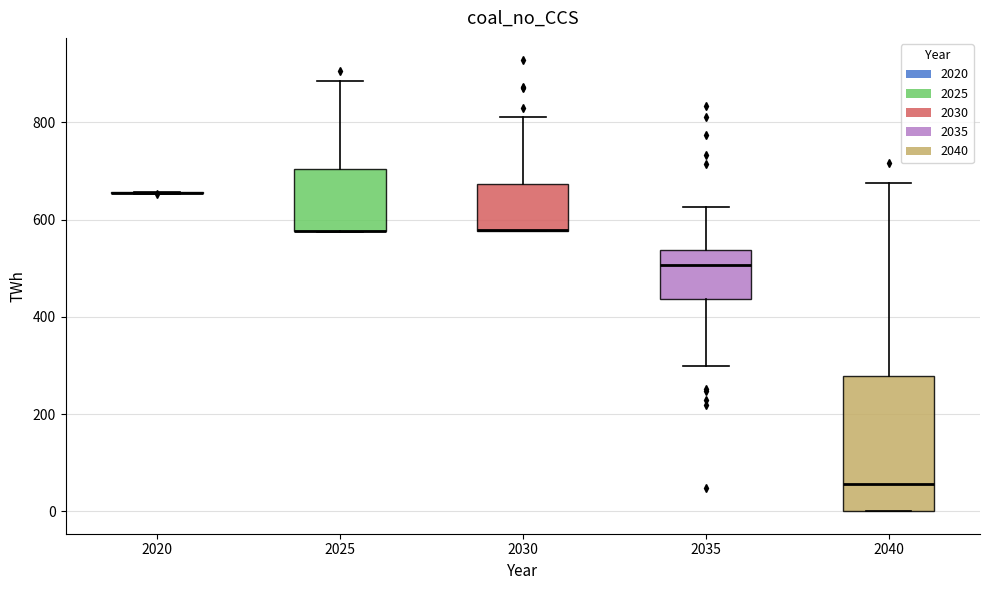

Reading left to right, transcribe this box plot: for each box, give where its median line is, the range the box spans, and where its two whiskers end, as read against the y-axis. The values are not printed on the chart, so give them approximately, as read against the axis.

2020: box collapsed to a line at 660, whiskers 660 to 660
2025: median 580 (drawn on the box's lower edge), box 580 to 700, whiskers 580 to 880
2030: median 580 (drawn on the box's lower edge), box 580 to 680, whiskers 580 to 820
2035: median 500, box 440 to 540, whiskers 300 to 620
2040: median 60, box 0 to 280, whiskers 0 to 680